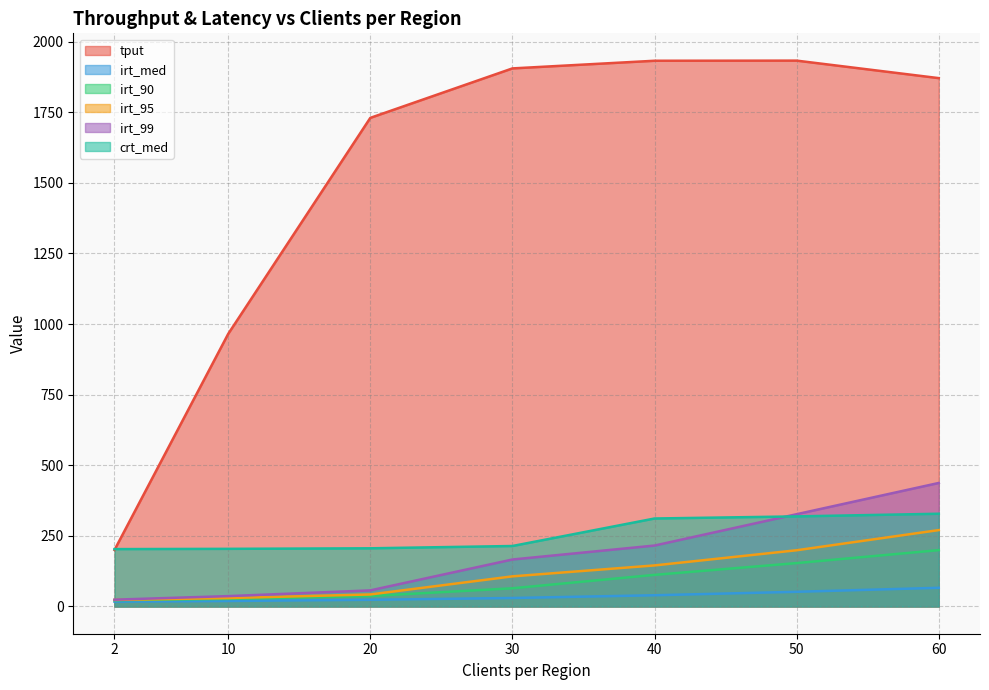

What is the sum of the irt_99 values at 2 and 40?

239.6